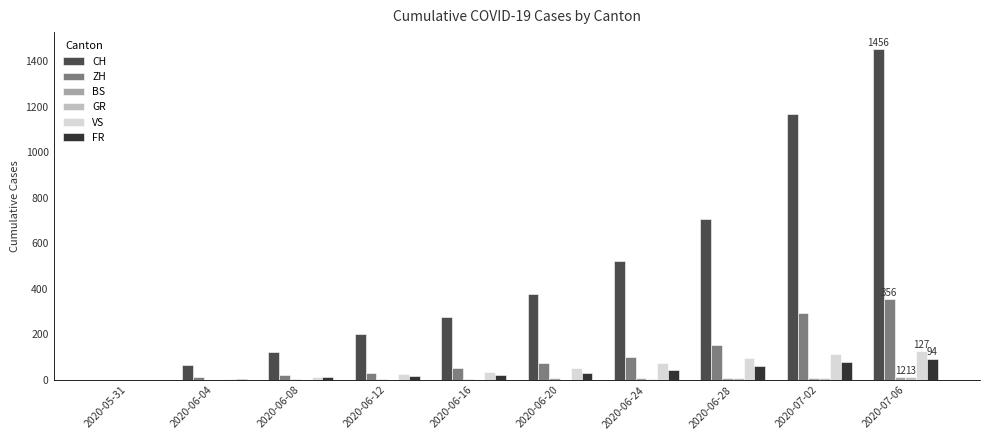

Which series changed the most between 2020-06-28 and 2020-07-02?

CH